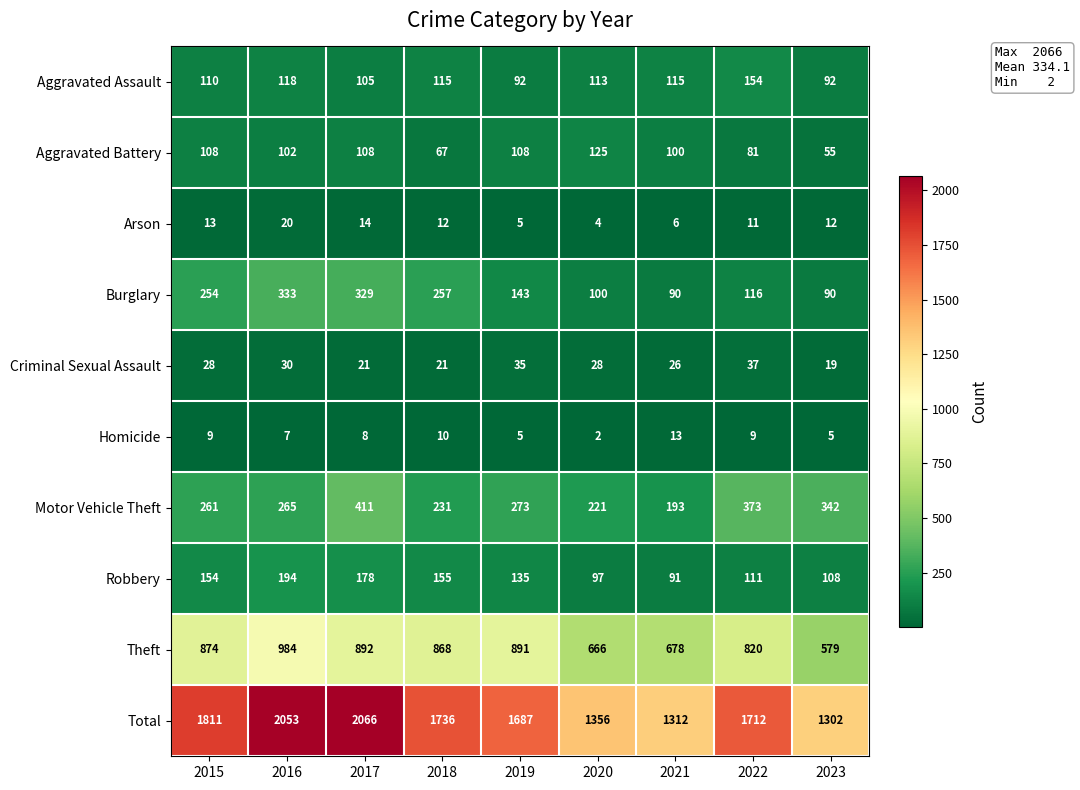

Which series has the largest range (max minus min)?

Total